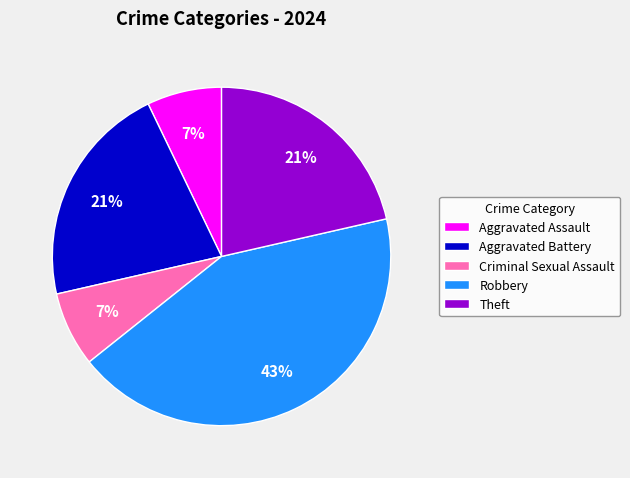

Is the sum of Theft and Robbery greater than half?

Yes